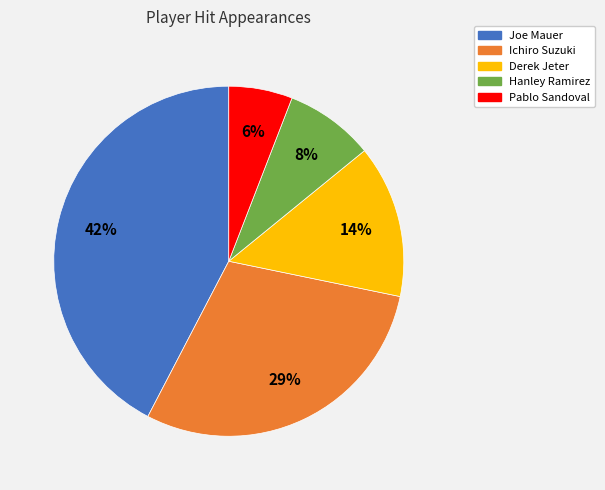

Do Derek Jeter and Joe Mauer together represent more than half of the pie?

Yes